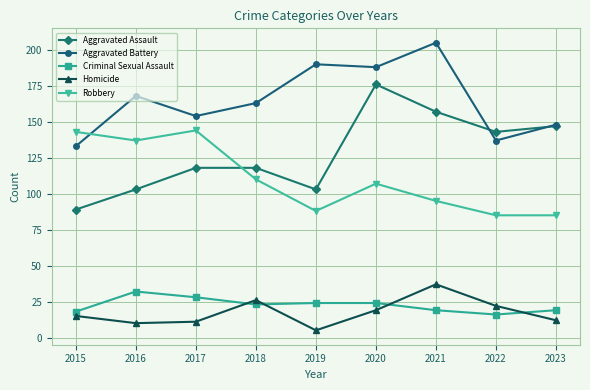

Is the value of Robbery at 2022 greater than the value of Aggravated Battery at 2019?

No